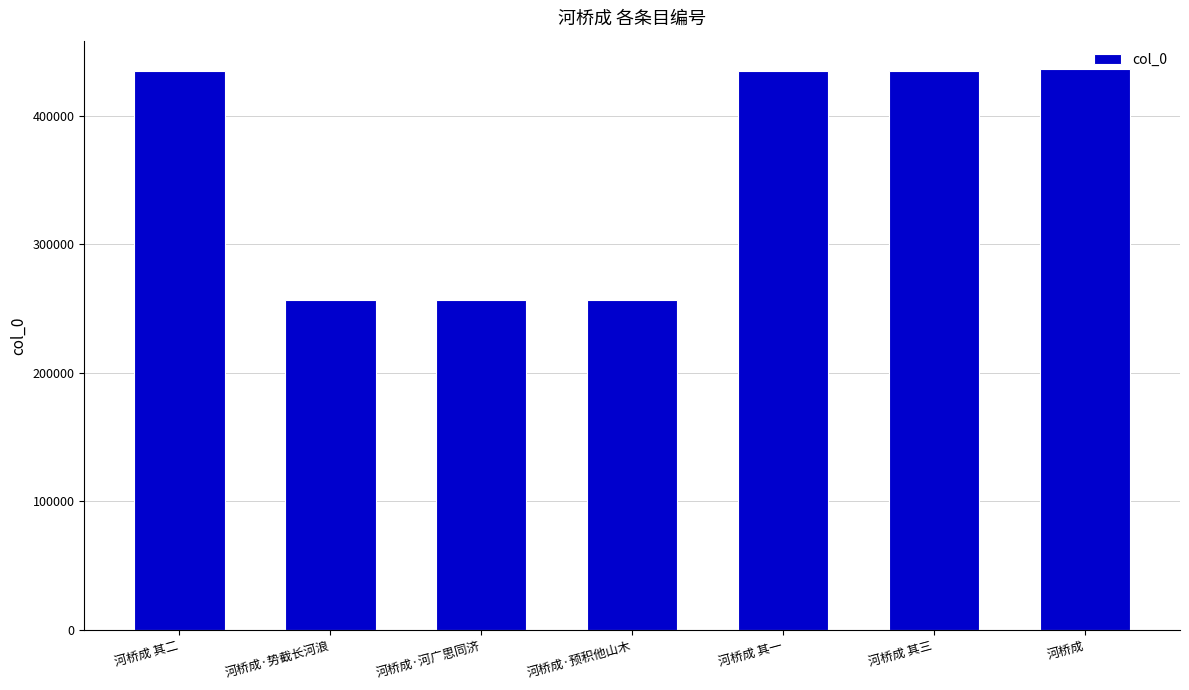

What is the greatest value displayed?

436601